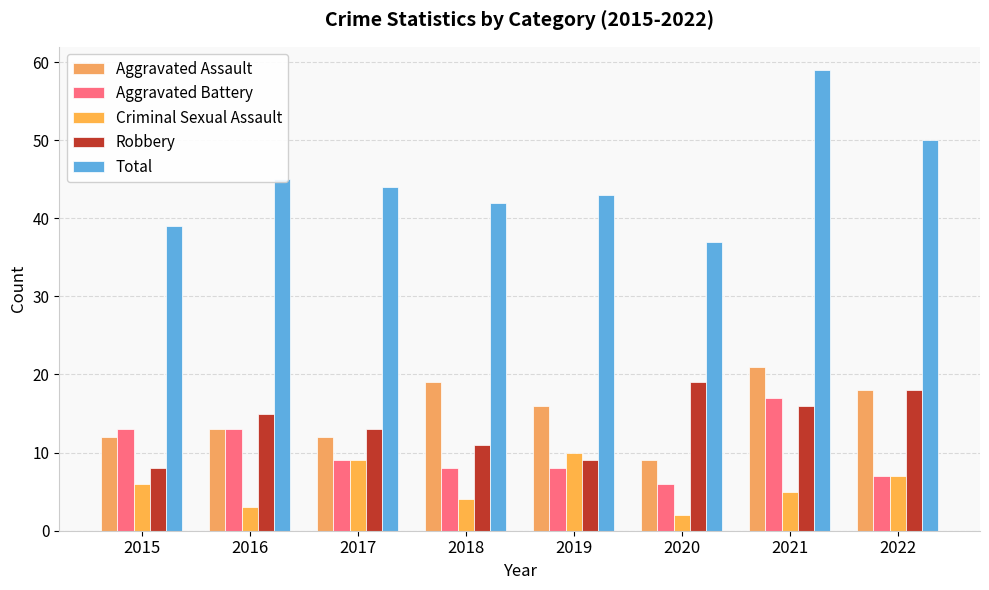

Count the number of categories in the chart.

8